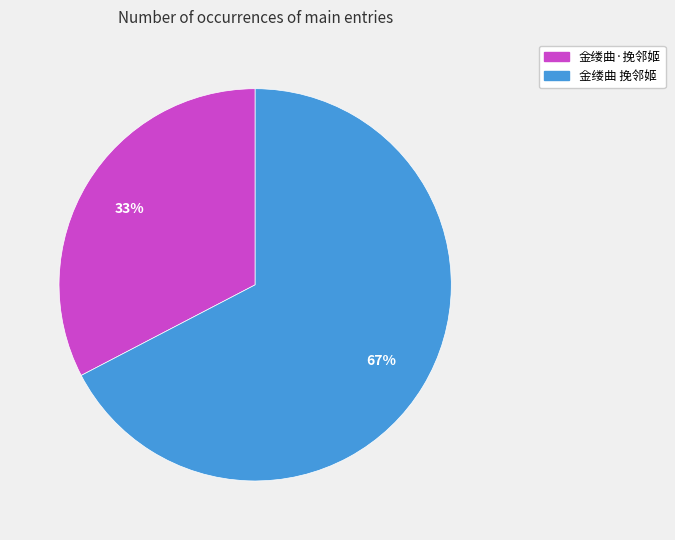

What is the ratio of the value at 金缕曲·挽邻姬 to the value at 金缕曲 挽邻姬?

0.5